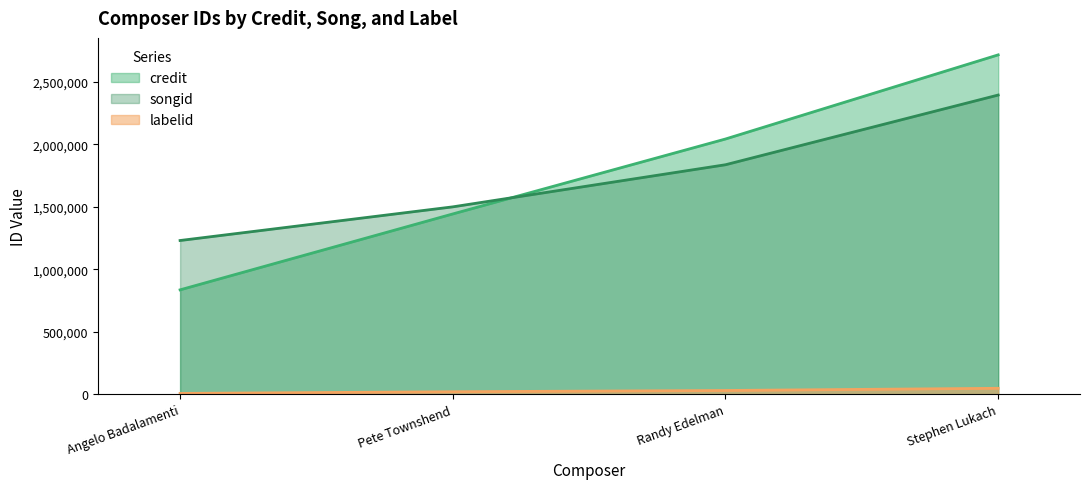

What is the total value across all series at Angelo Badalamenti?

2074084